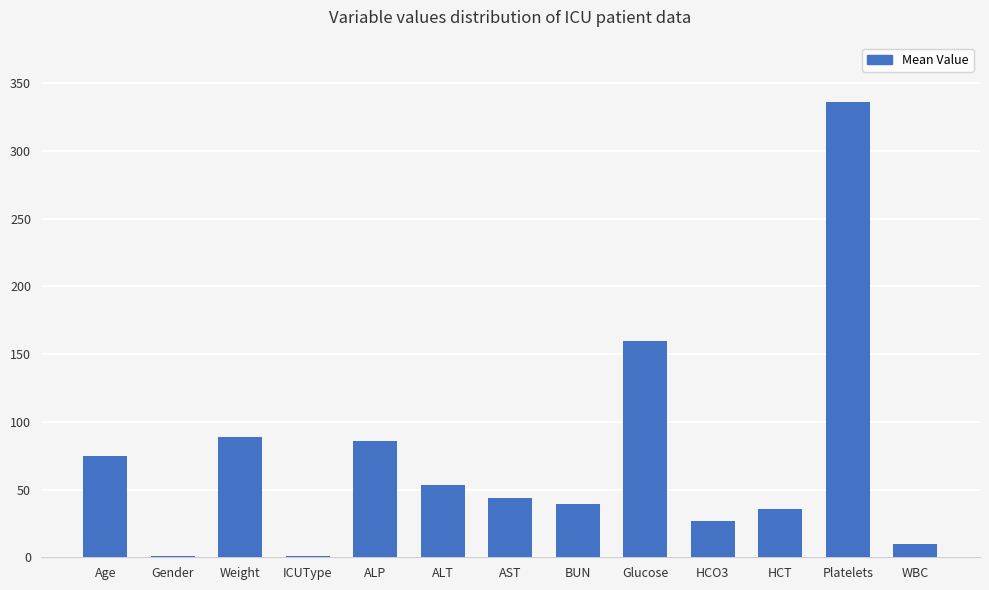

Where is the data nearest to the value 168?

Glucose